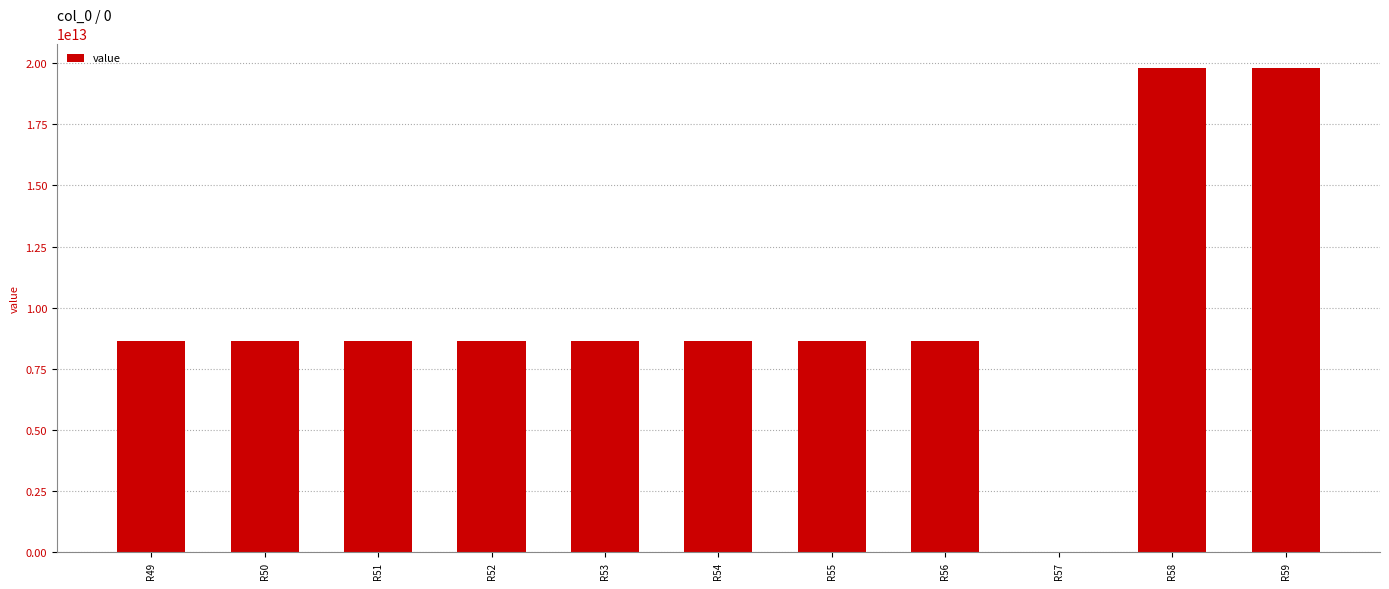

Is it true that the value at R55 is 8656001400346.1?

True